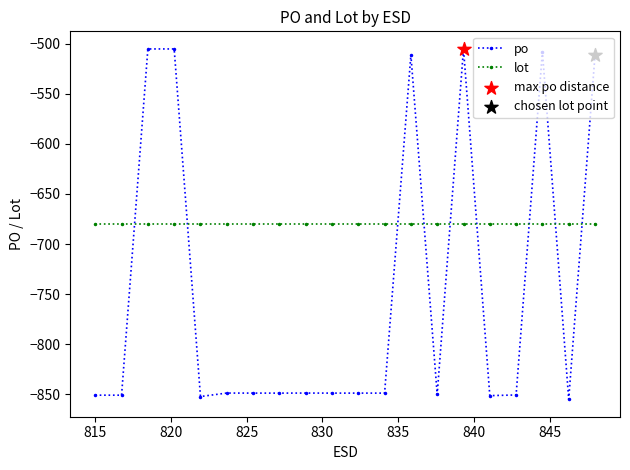

Which series has the widest spread of values?

po